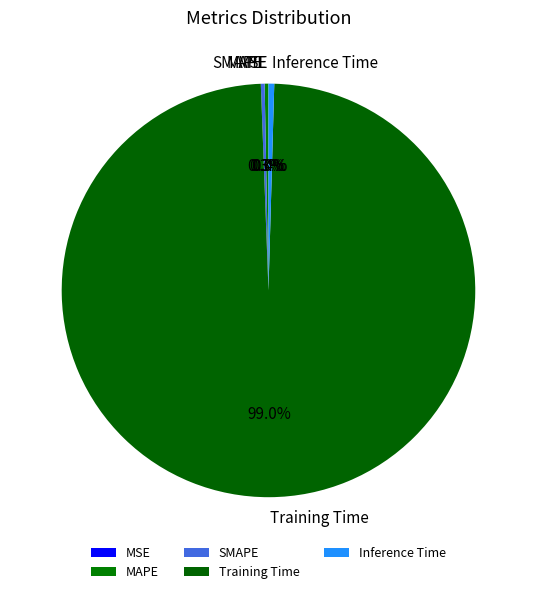

To the nearest percent, what is the average slice percentage?

20%